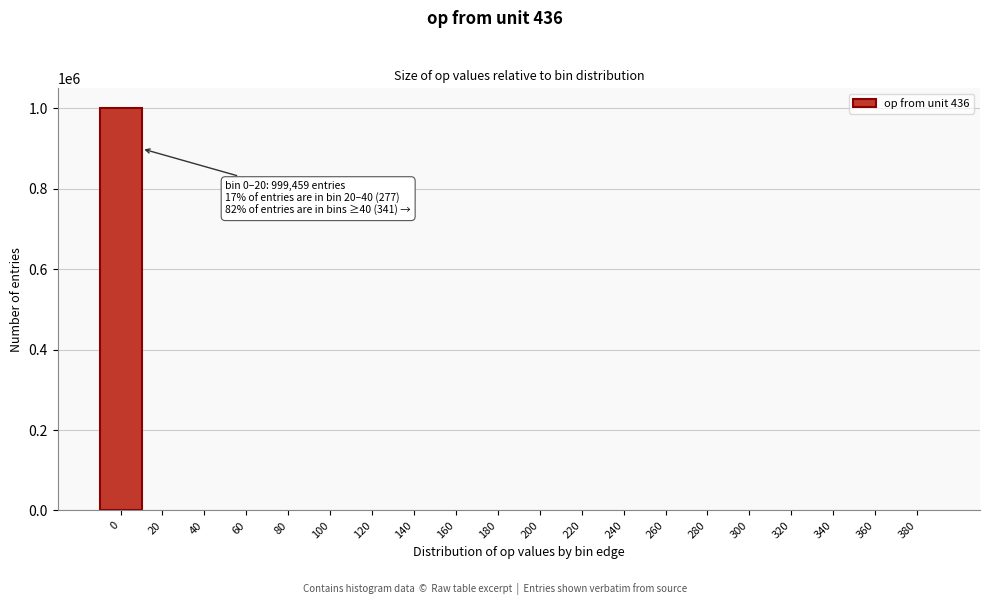

What is the greatest value displayed?

999459